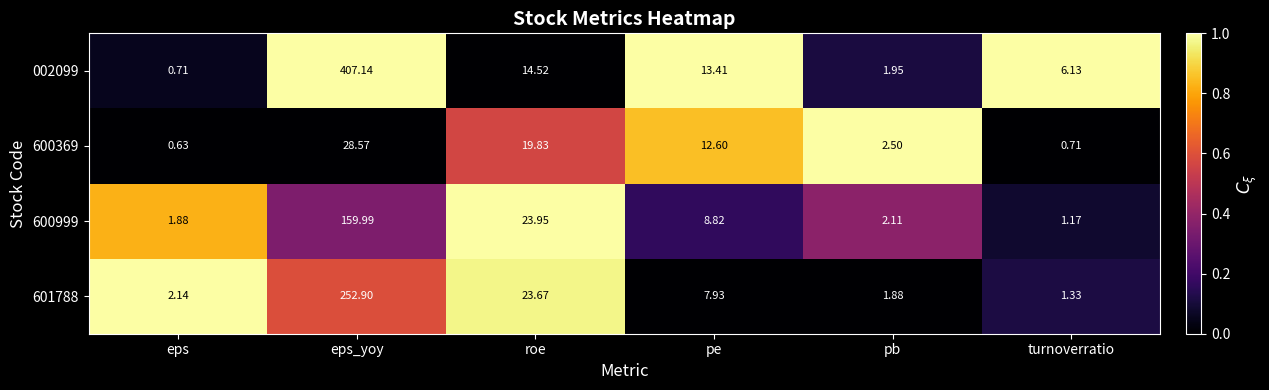

Rank the series at turnoverratio from highest to lowest value.

002099, 601788, 600999, 600369